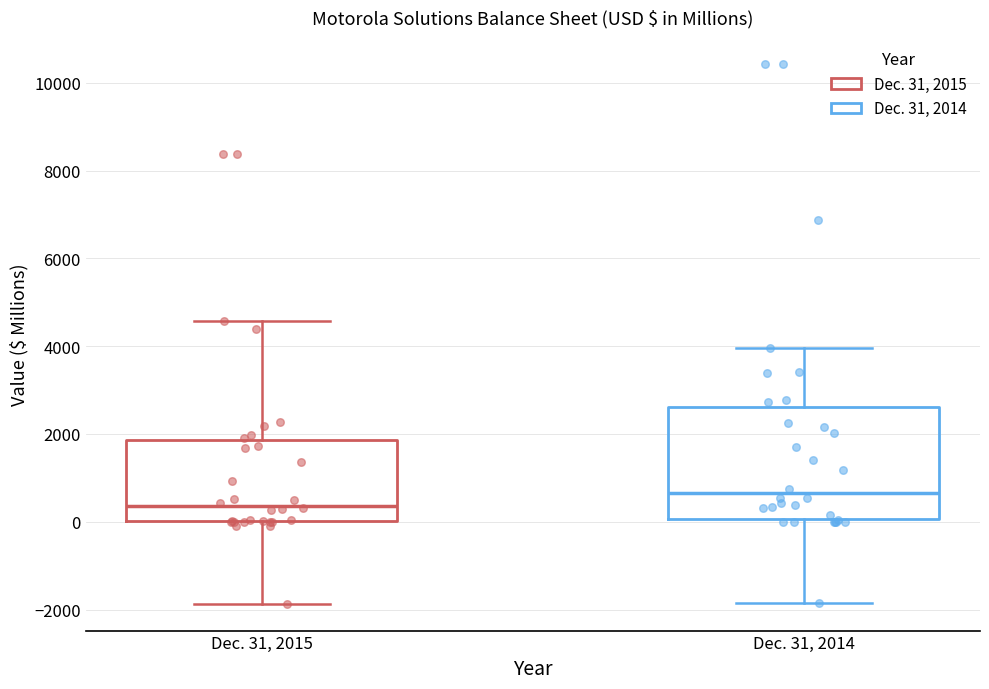

Reading left to right, transcribe this box plot: for each box, give where its median line is, the range the box spans, and where its two whiskers end, as read against the y-axis. The values are not printed on the chart, so give them approximately, as read against the axis.

Dec. 31, 2015: median 400, box 0 to 1800, whiskers -1800 to 4600
Dec. 31, 2014: median 600, box 0 to 2600, whiskers -1800 to 4000